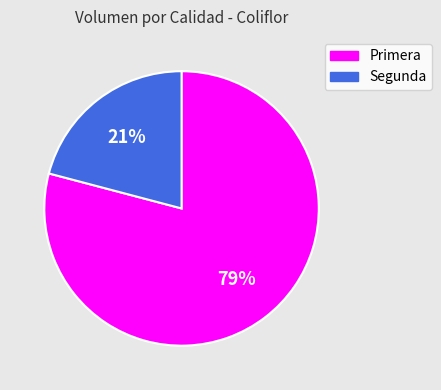

Is the sum of Segunda and Primera greater than half?

Yes